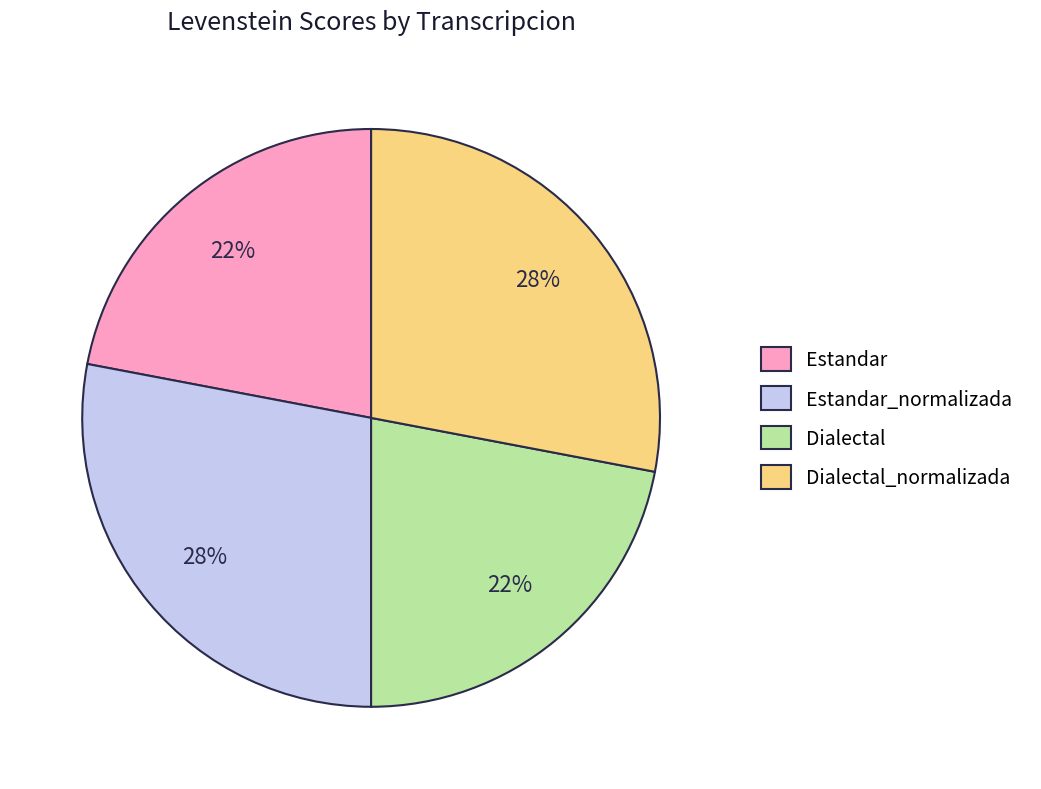

Does any single category account for the majority?

No